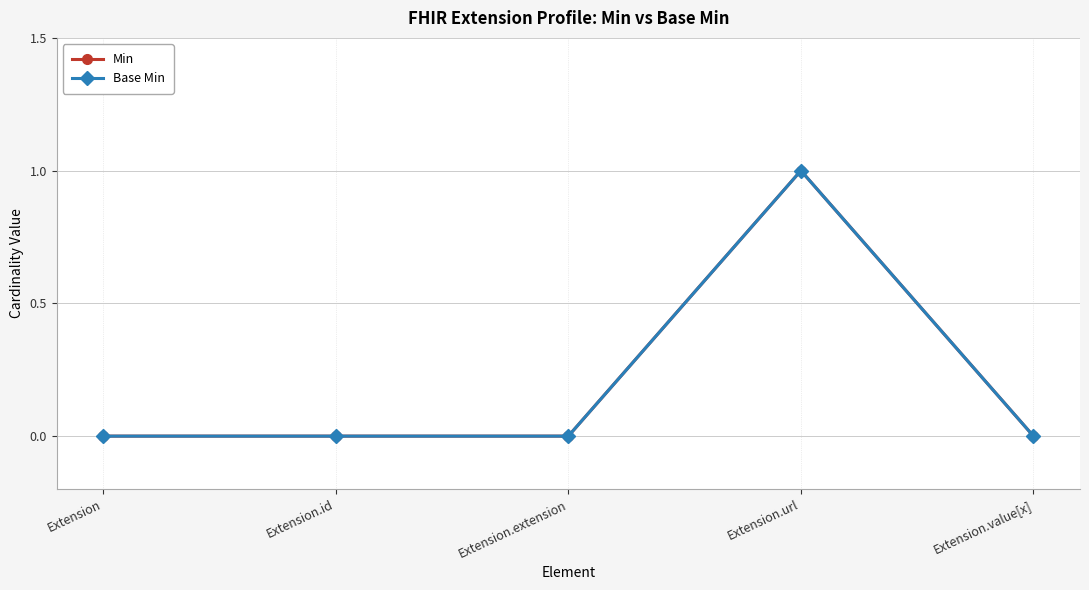

How many values in the Min series exceed 0?

1